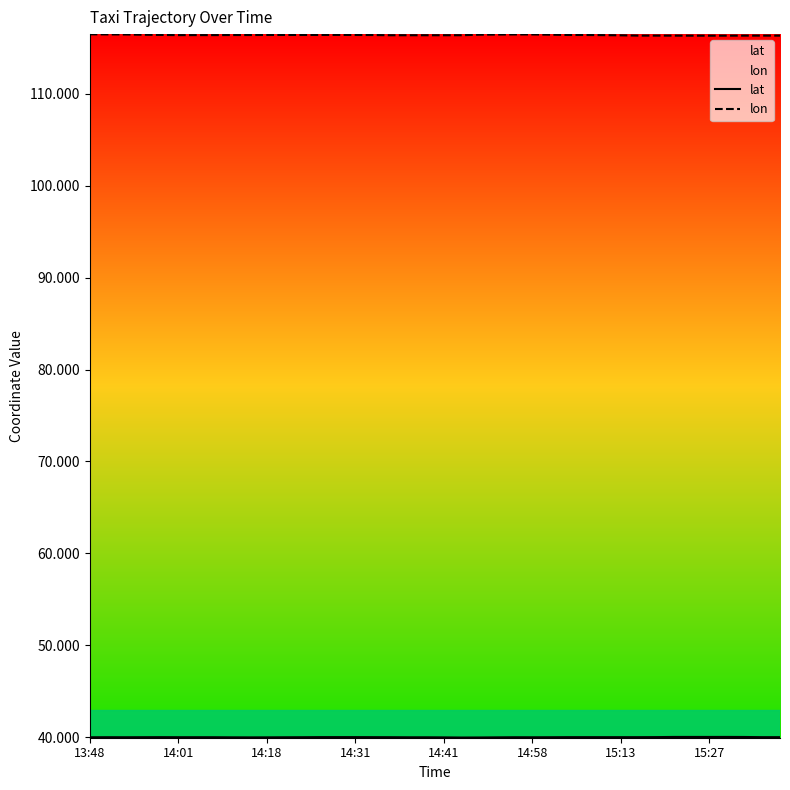

What is the minimum value shown in the chart?

39.9